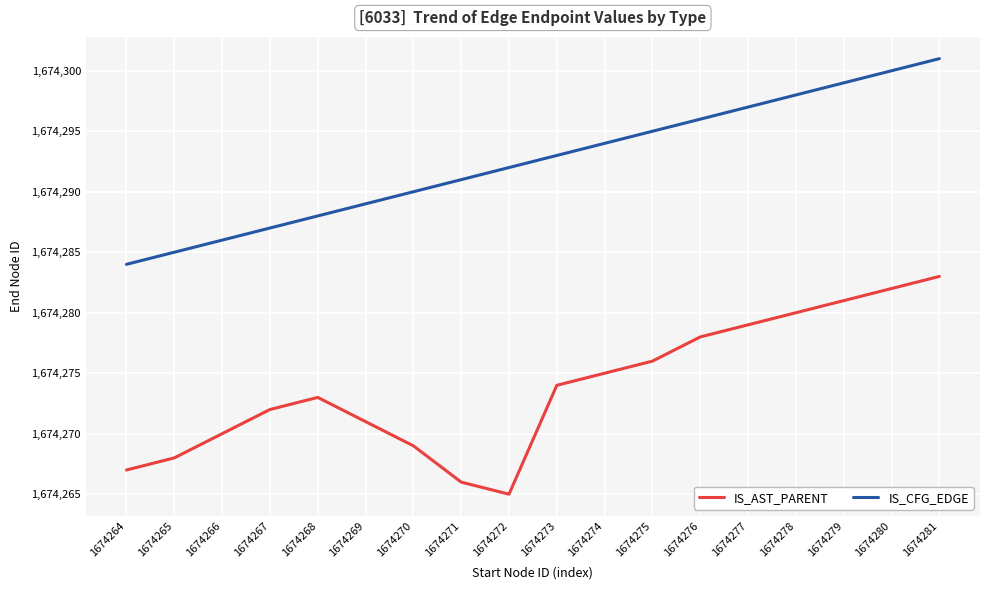

Between 1674268 and 1674276, which series saw the biggest shift?

IS_CFG_EDGE